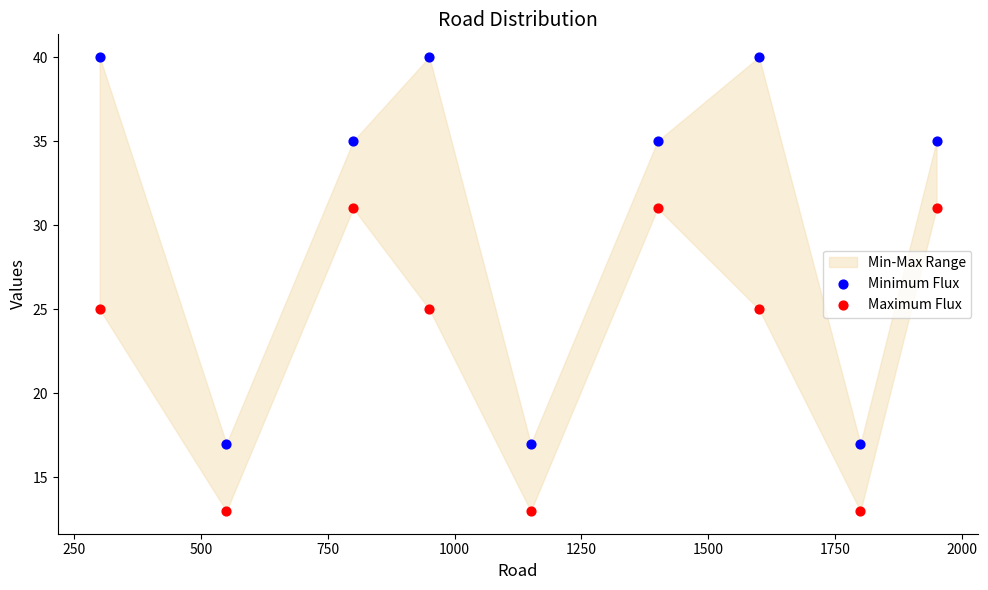

Across all data points, what is the range of X values (max minus min)?

1650